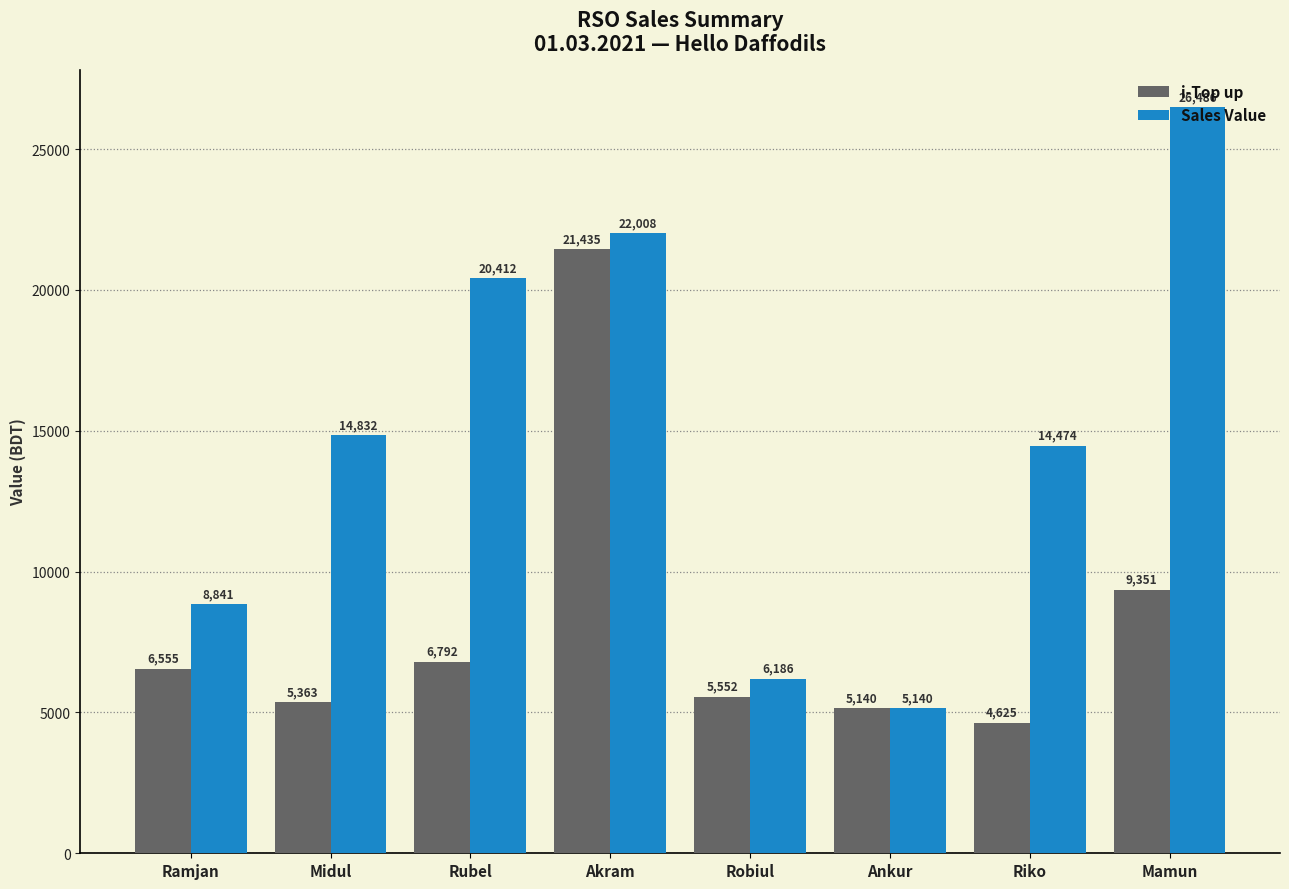

Which series changed the most between Midul and Rubel?

Sales Value